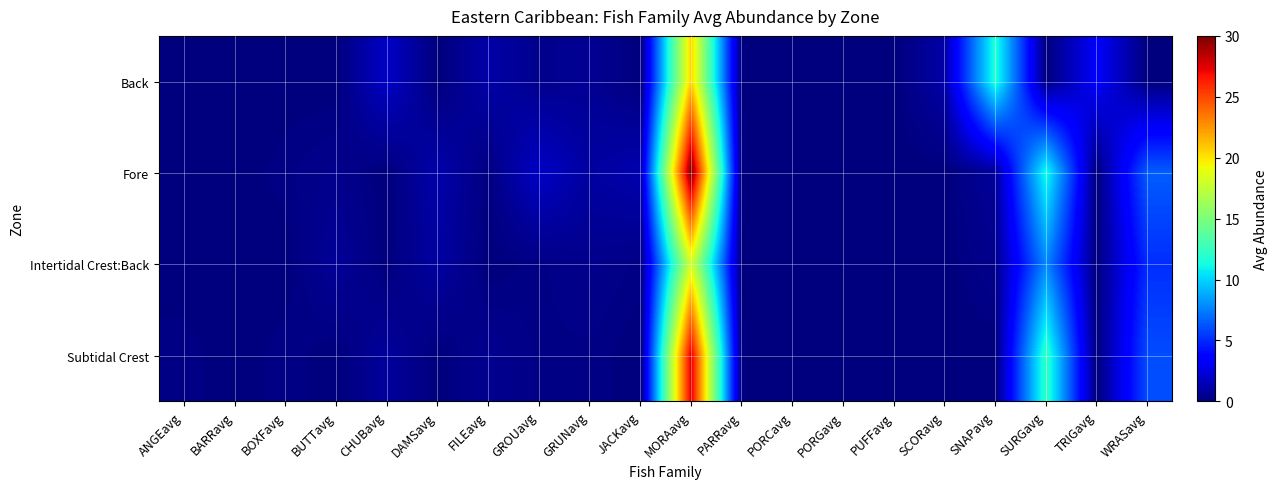

List the series in order of their overall mean, lowest first.

Intertidal Crest:Back, Back, Subtidal Crest, Fore